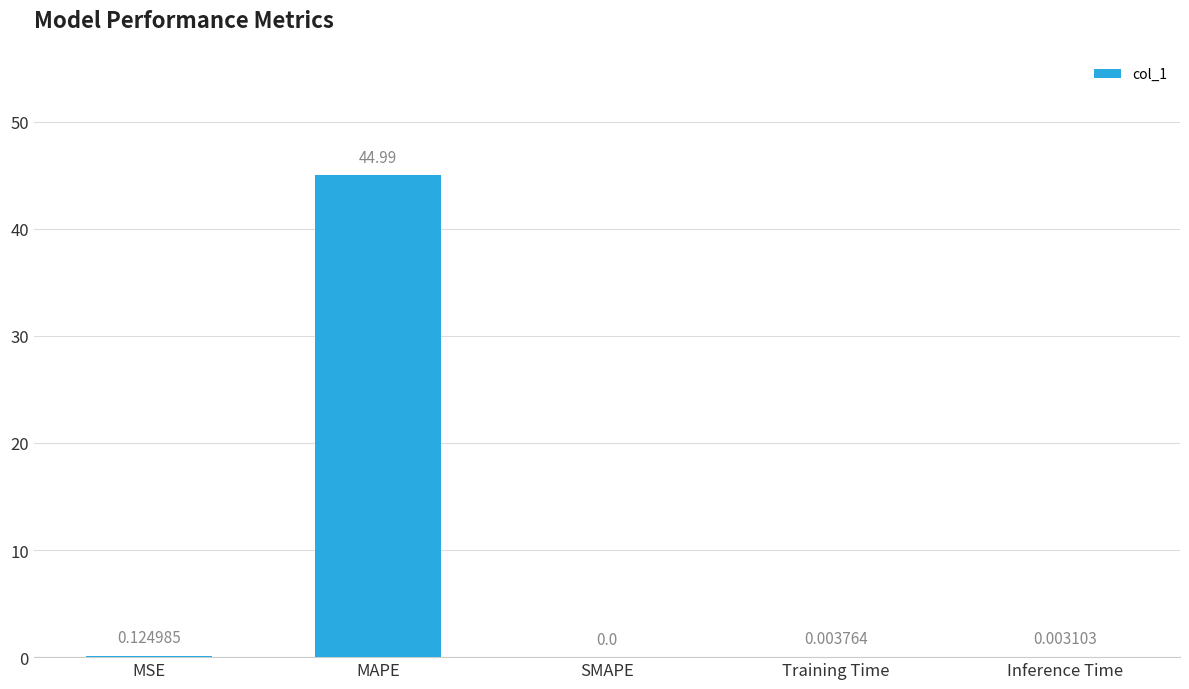

At which category does the chart reach its peak across all series?

MAPE